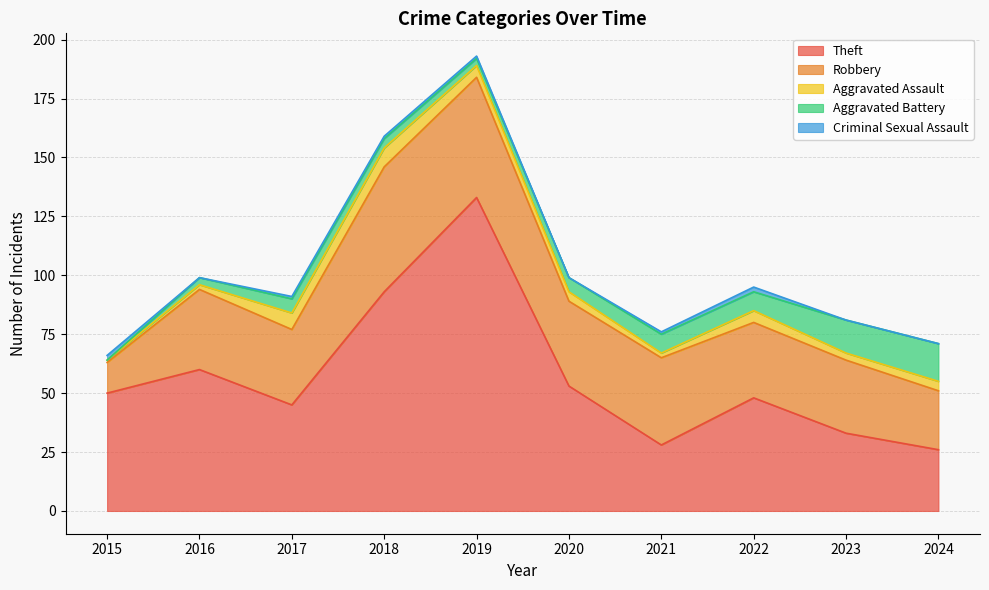

How many categories are shown in the chart?

10